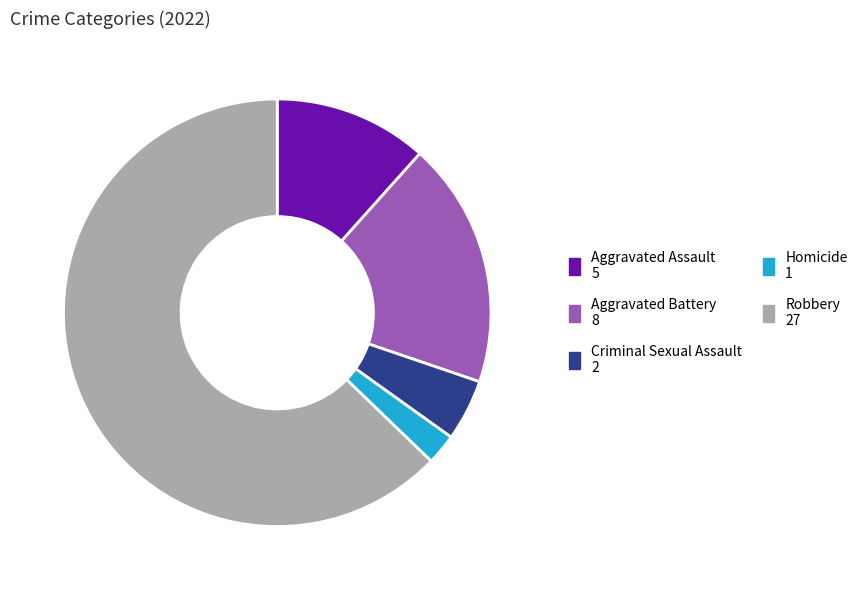

True or false: Aggravated Battery accounts for 33% of the total.

False